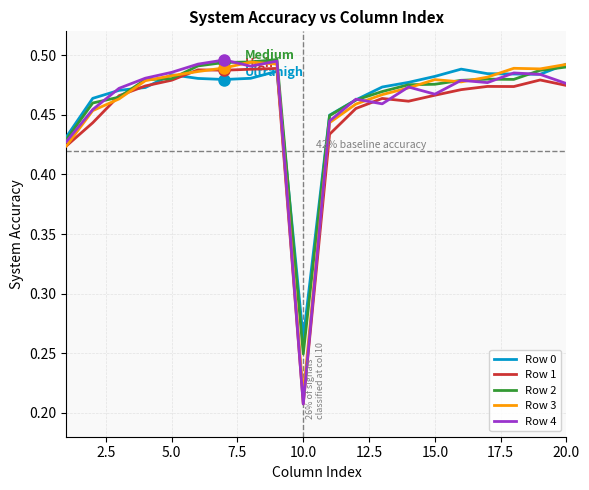

What is the difference between the maximum and second lowest values in the Row 0 series?

0.1